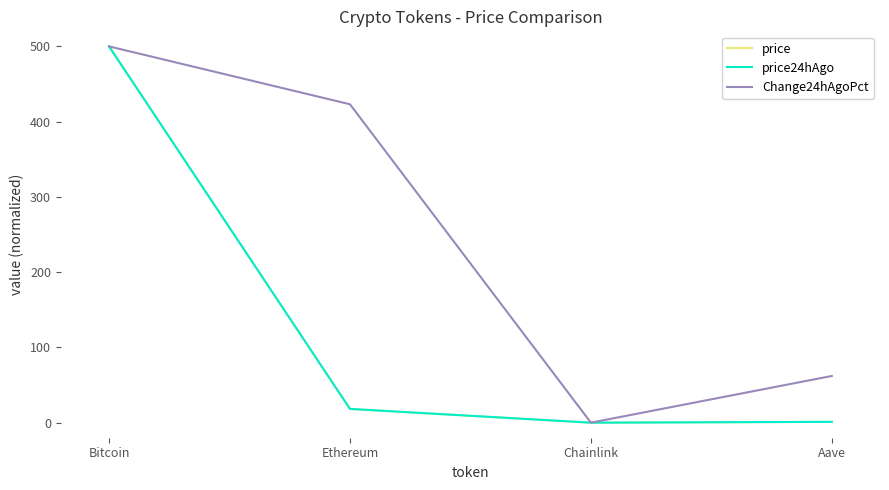

What are all the series names shown in the legend?

price, price24hAgo, Change24hAgoPct